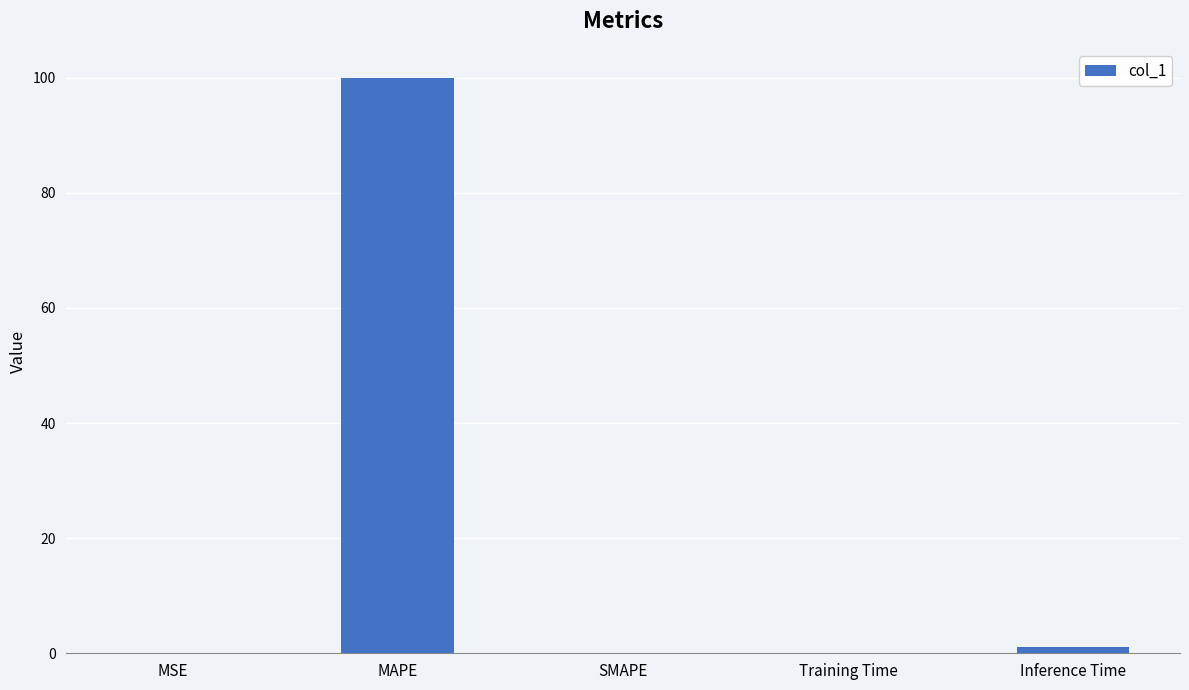

How many categories are shown in the chart?

5